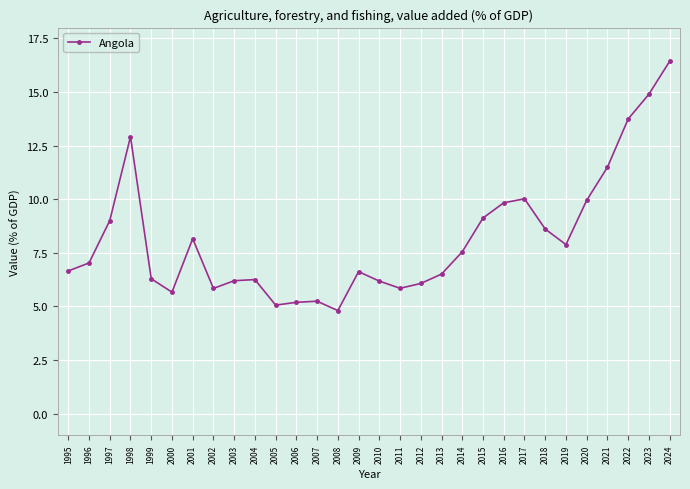

What is the change in value from 1999 to 2015?

+2.8